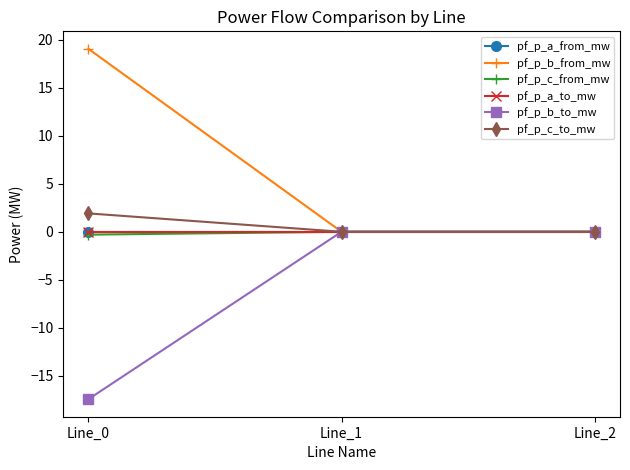

What are all the series names shown in the legend?

pf_p_a_from_mw, pf_p_b_from_mw, pf_p_c_from_mw, pf_p_a_to_mw, pf_p_b_to_mw, pf_p_c_to_mw